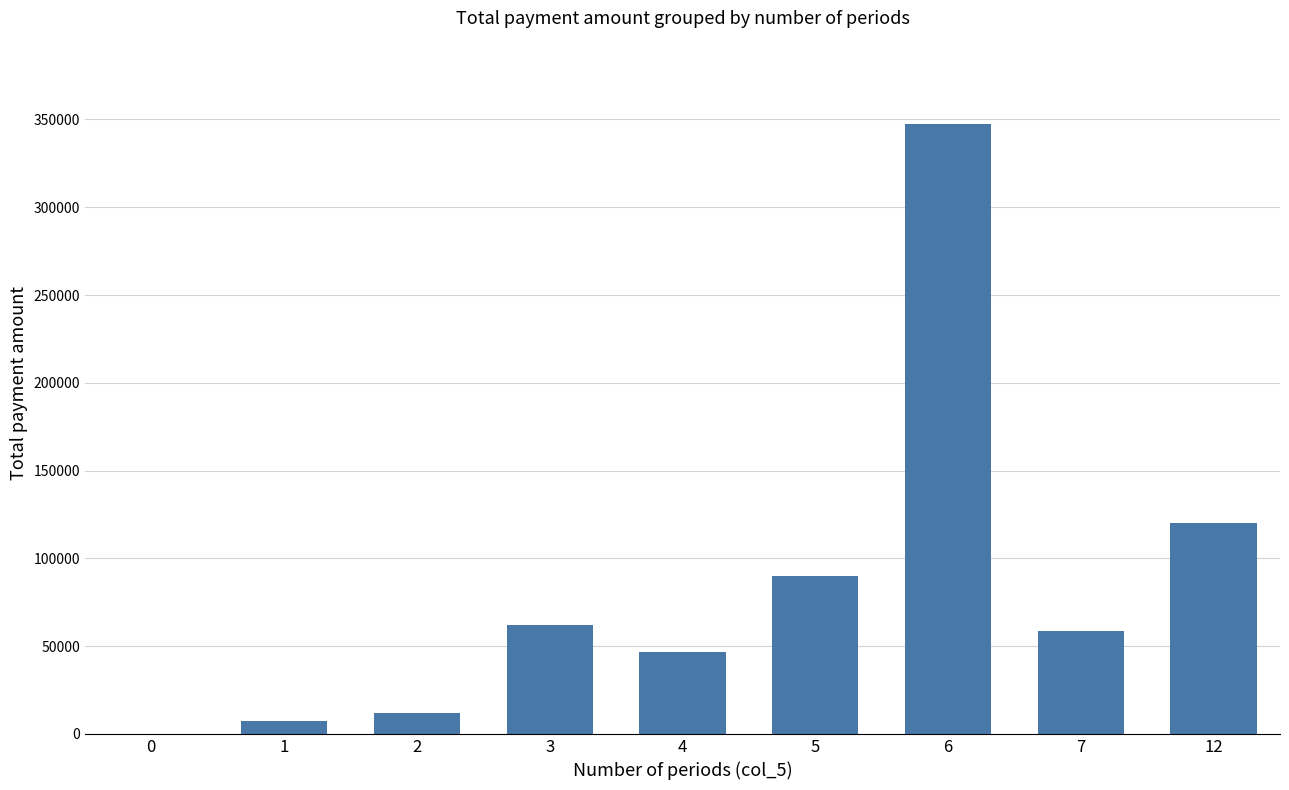

What is the ratio of the value at 1 to the value at 2?

0.6